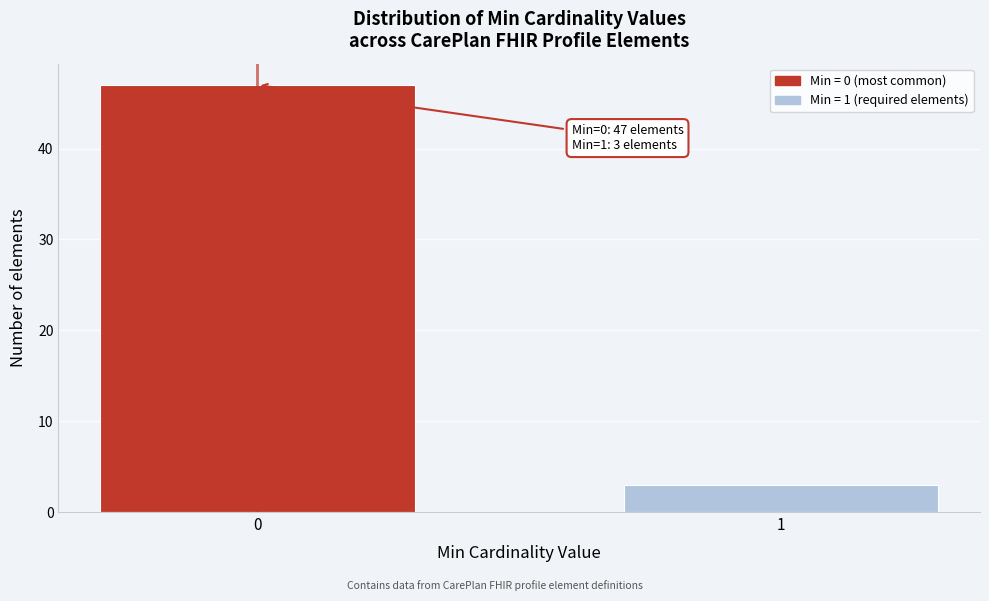

Reading left to right, list all the values displayed in this chart.

47	3